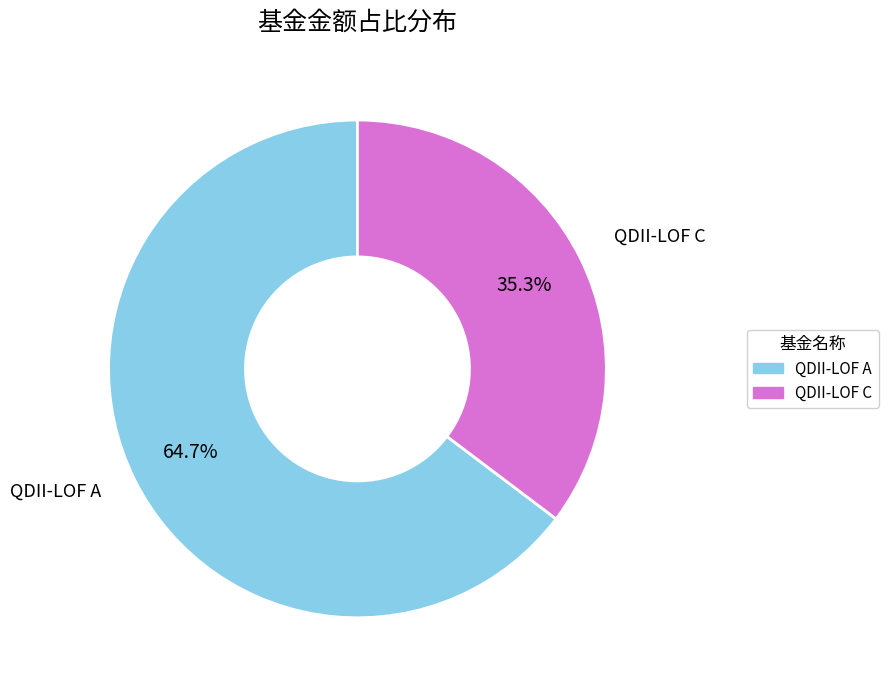

Is there any slice that represents more than half of the pie?

Yes